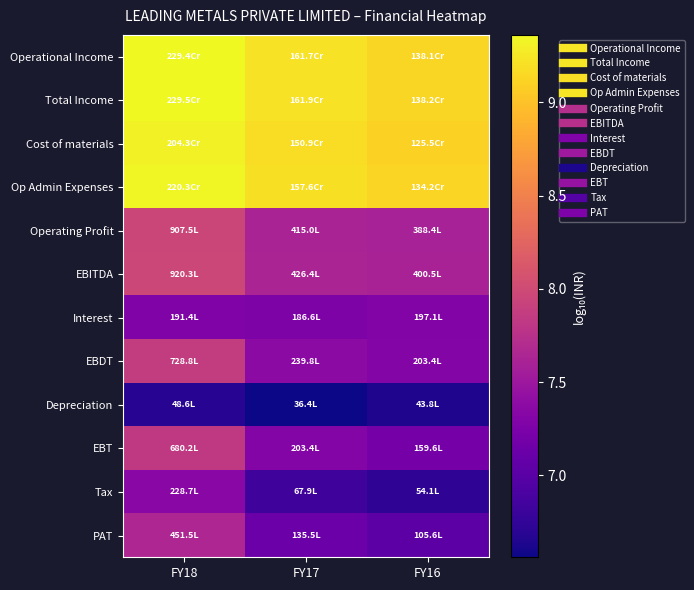

What is the total value across all series at FY17?

94.5